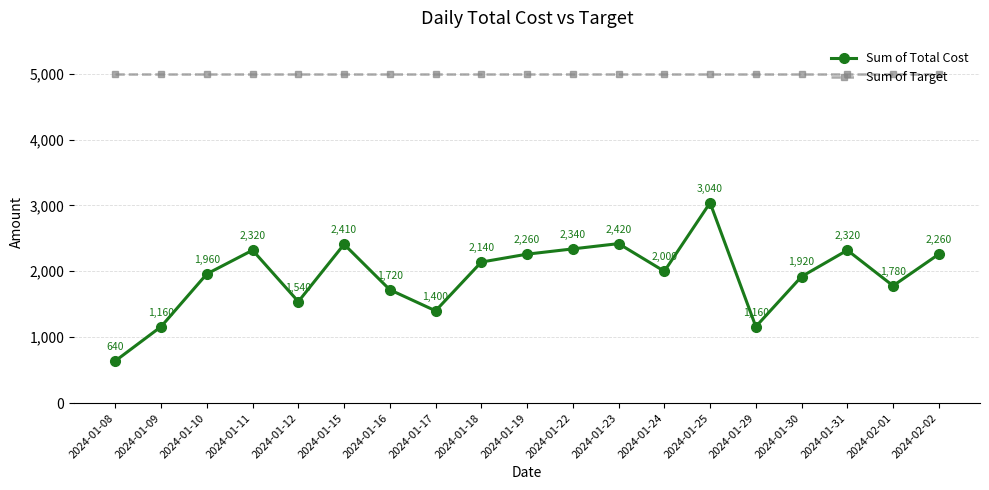

Count the number of categories in the chart.

19